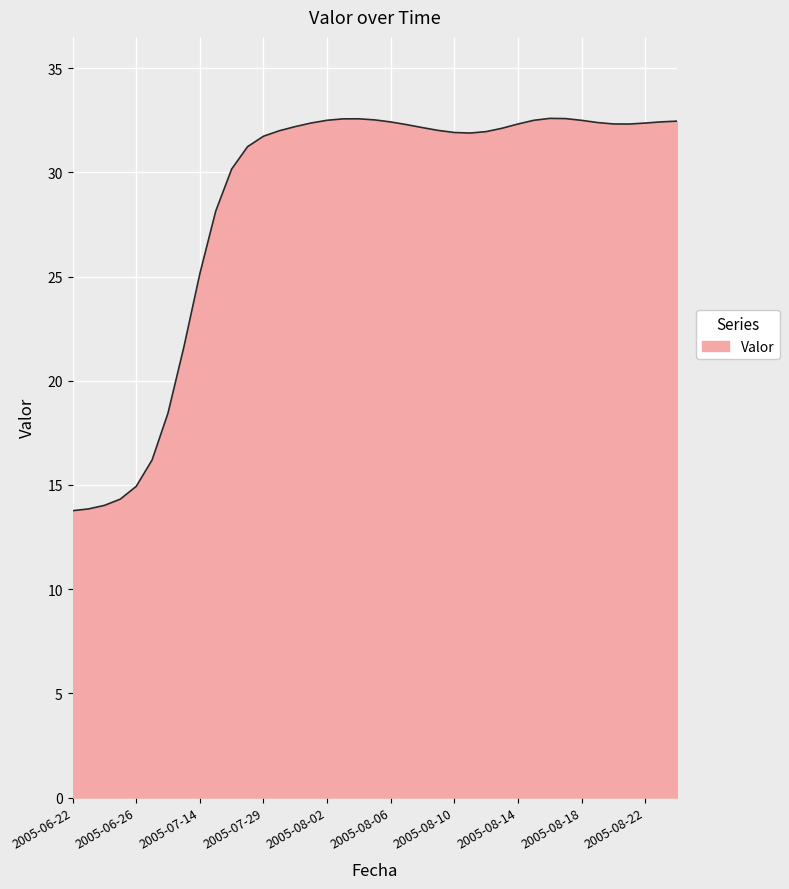

What is the minimum value shown in the chart?

13.8